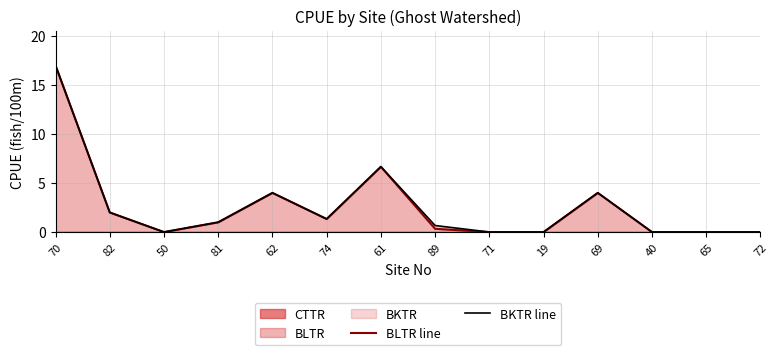

Which series has the largest total across all categories?

BKTR line